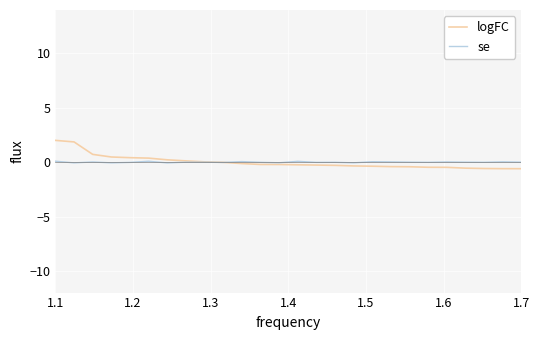

Which series has the widest spread of values?

logFC